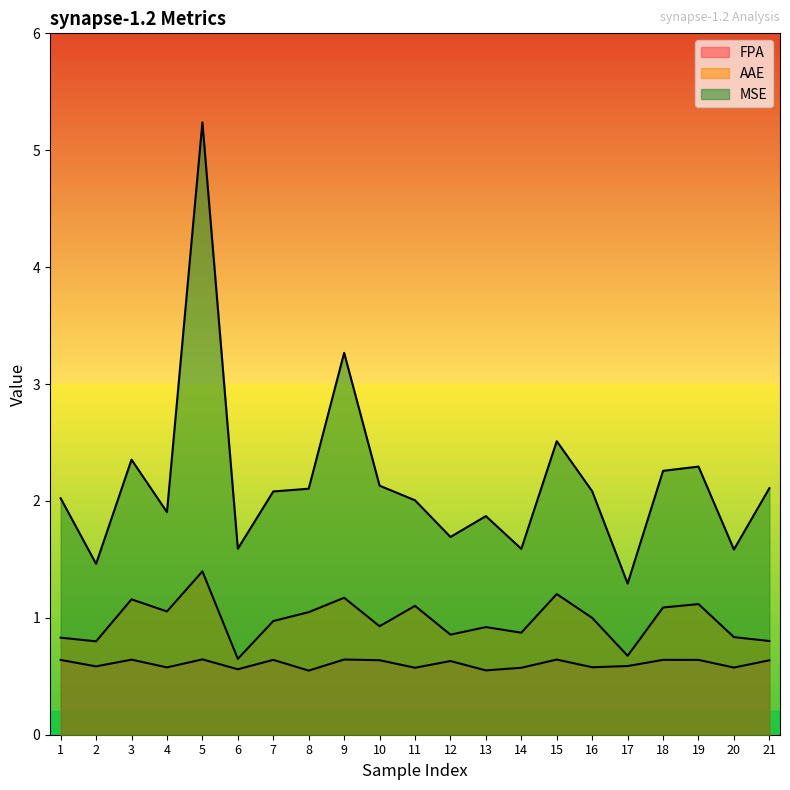

Where is AAE nearest to the value 1?

16